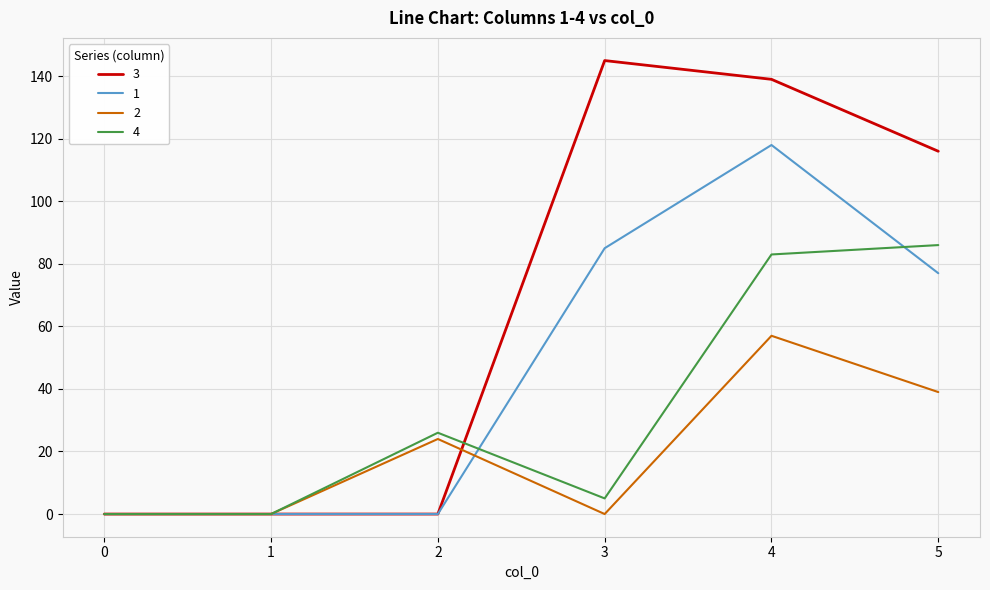

Reading left to right, transcribe all the data shown in this chart.

3: 0=0	1=0	2=0	3=145	4=139	5=116
1: 0=0	1=0	2=0	3=85	4=118	5=77
2: 0=0	1=0	2=24	3=0	4=57	5=39
4: 0=0	1=0	2=26	3=5	4=83	5=86